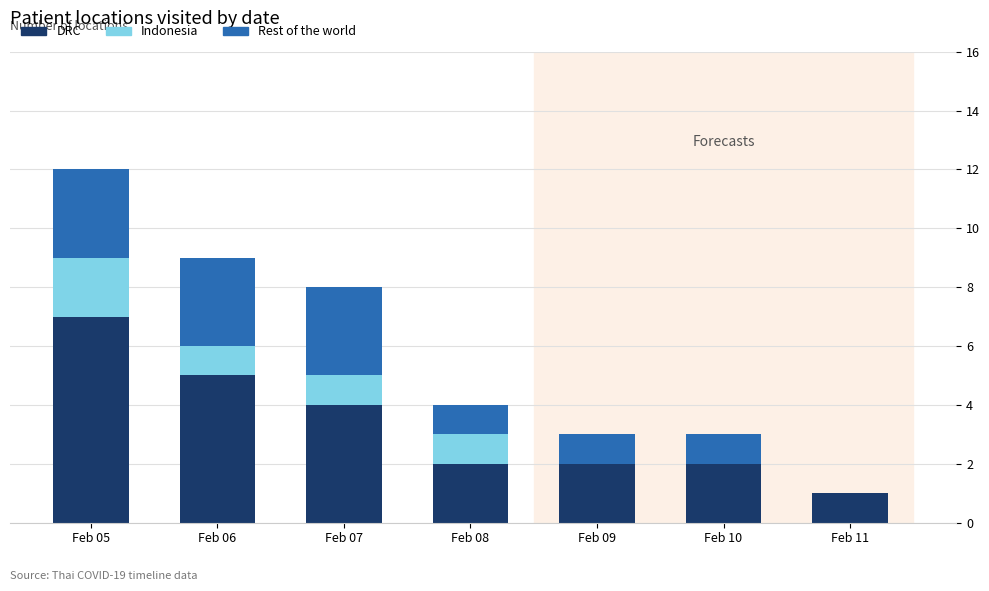

Count the number of categories in the chart.

7